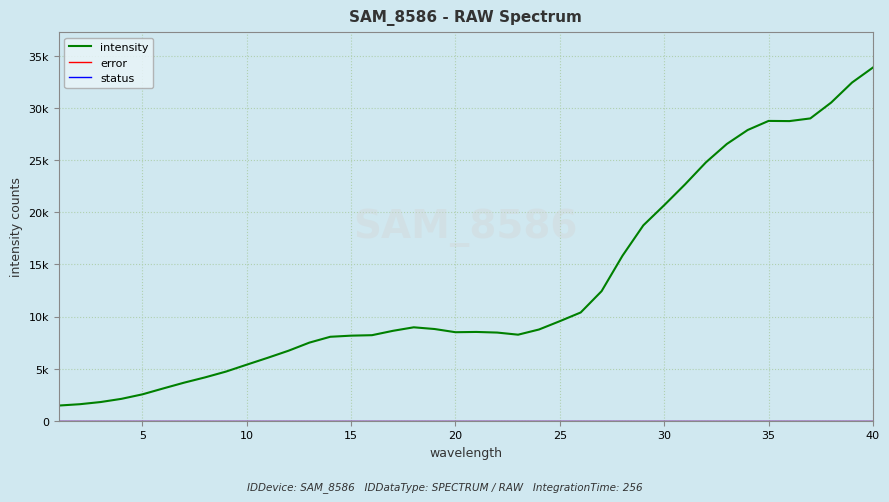

Is this an area chart (filled region under the line)?

No